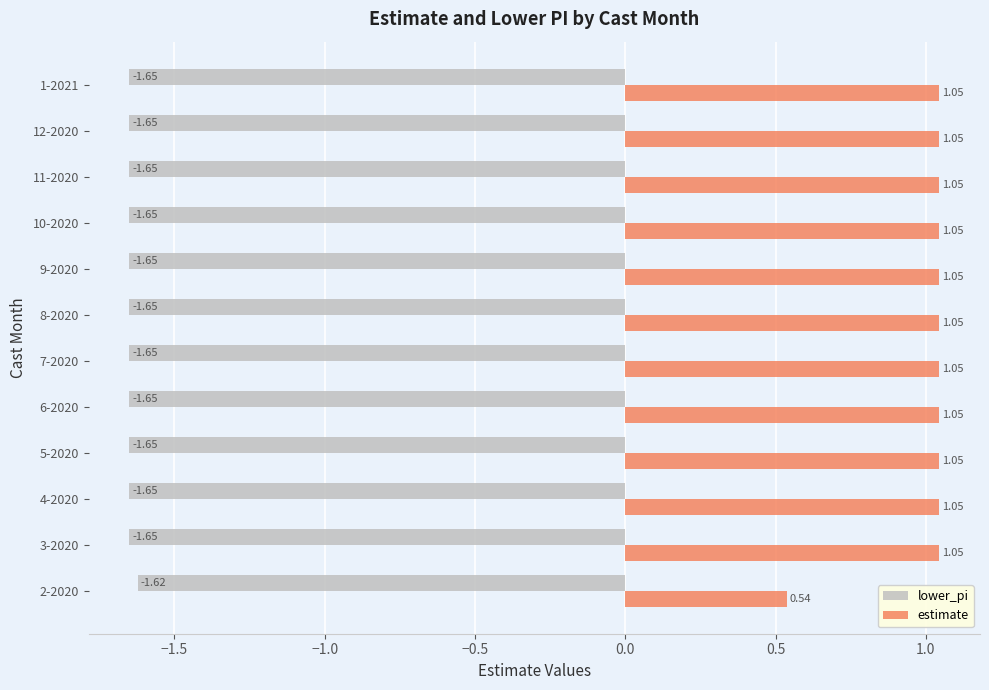

What is the sum of all lower_pi values?

-19.8